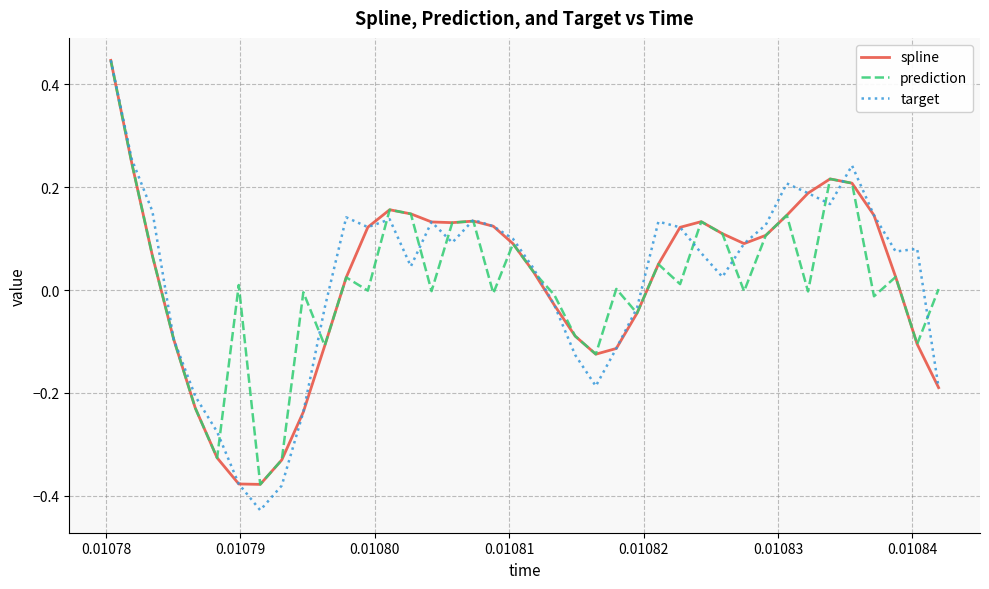

Which series has the widest spread of values?

target